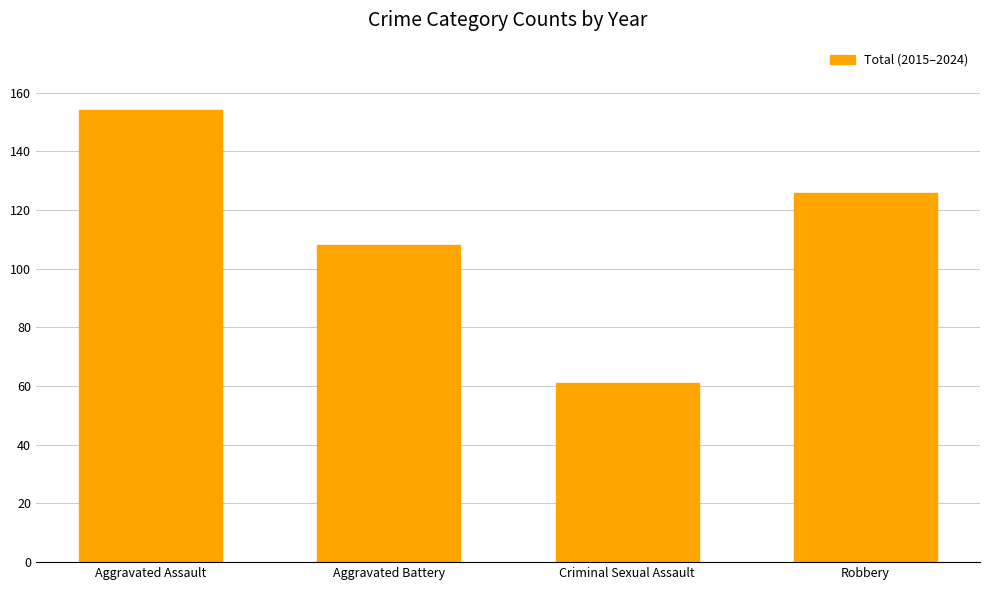

Which category has the highest value across all series?

Aggravated Assault